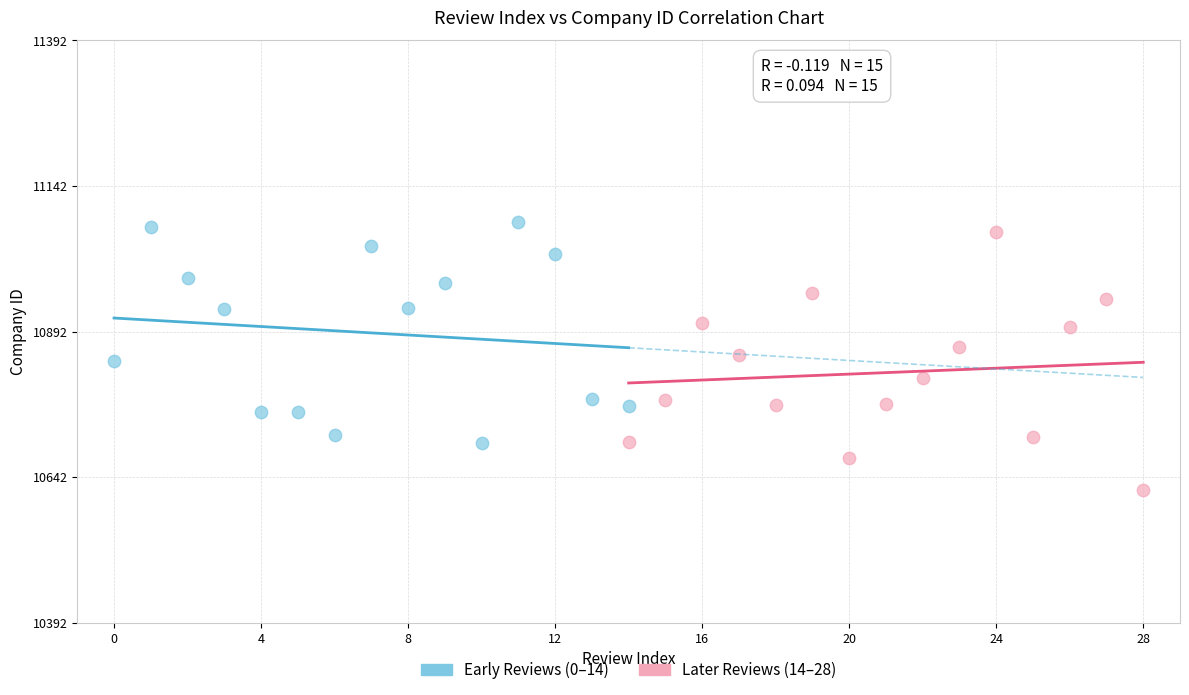

Which series has the largest Y range (max minus min)?

Later Reviews (14–28)